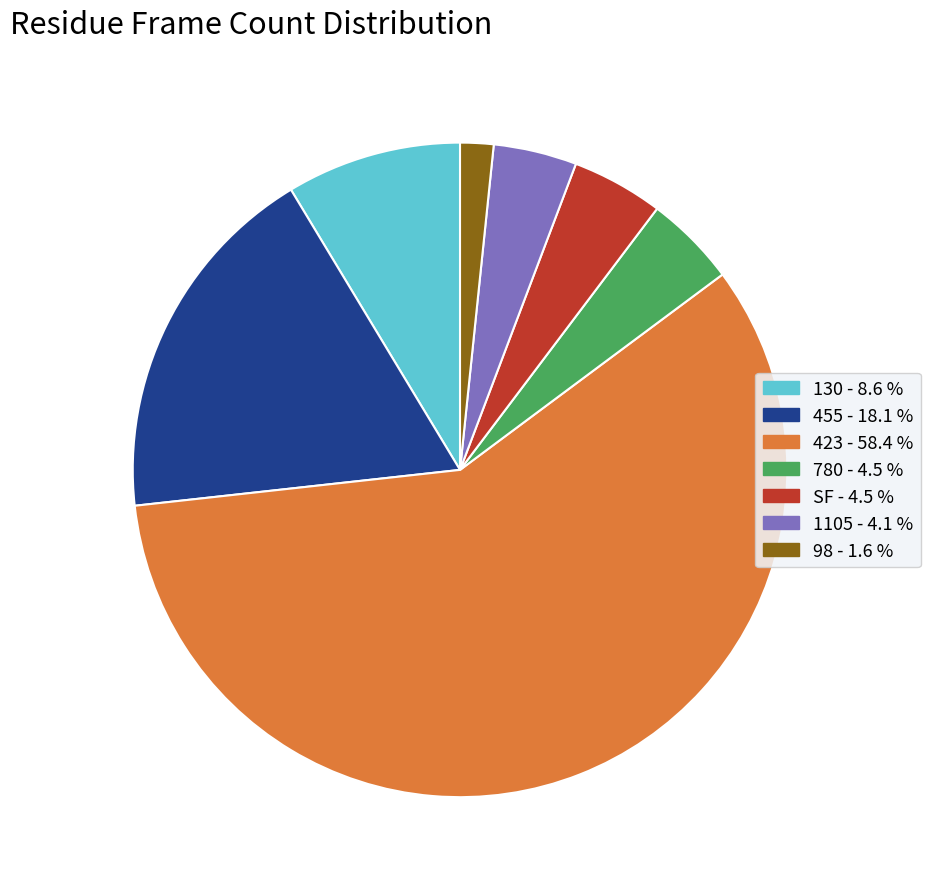

Does any single category account for the majority?

Yes